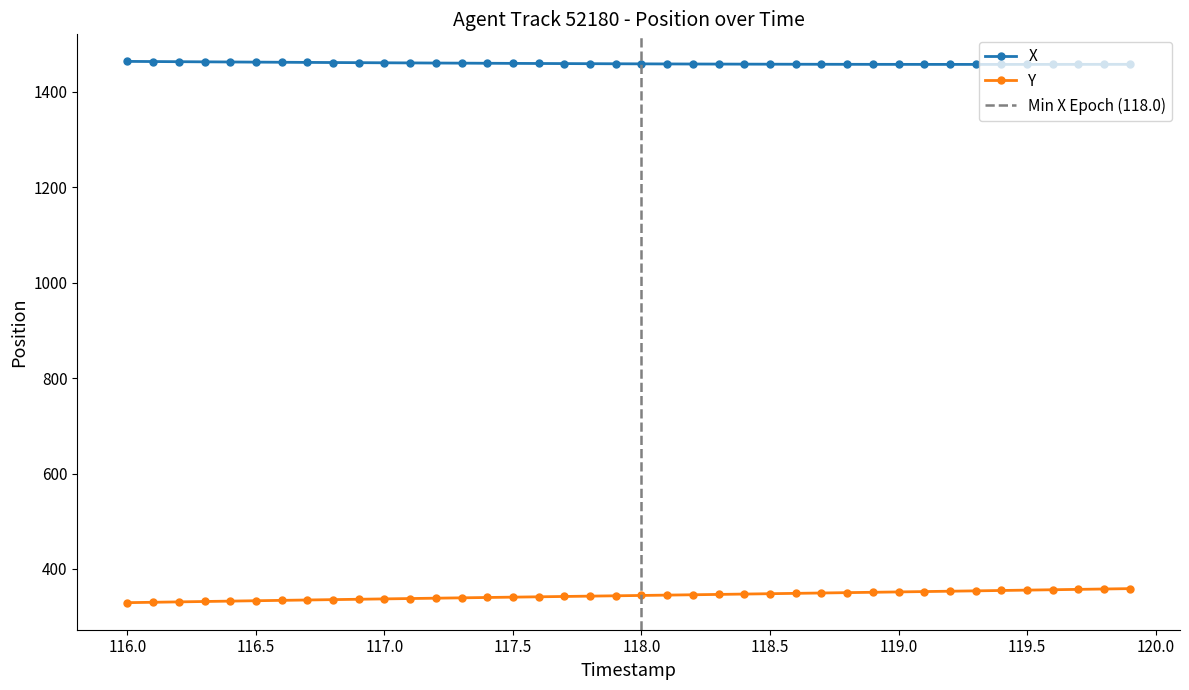

Is the value of X at 118.5 greater than the value of Y at 119.5?

Yes